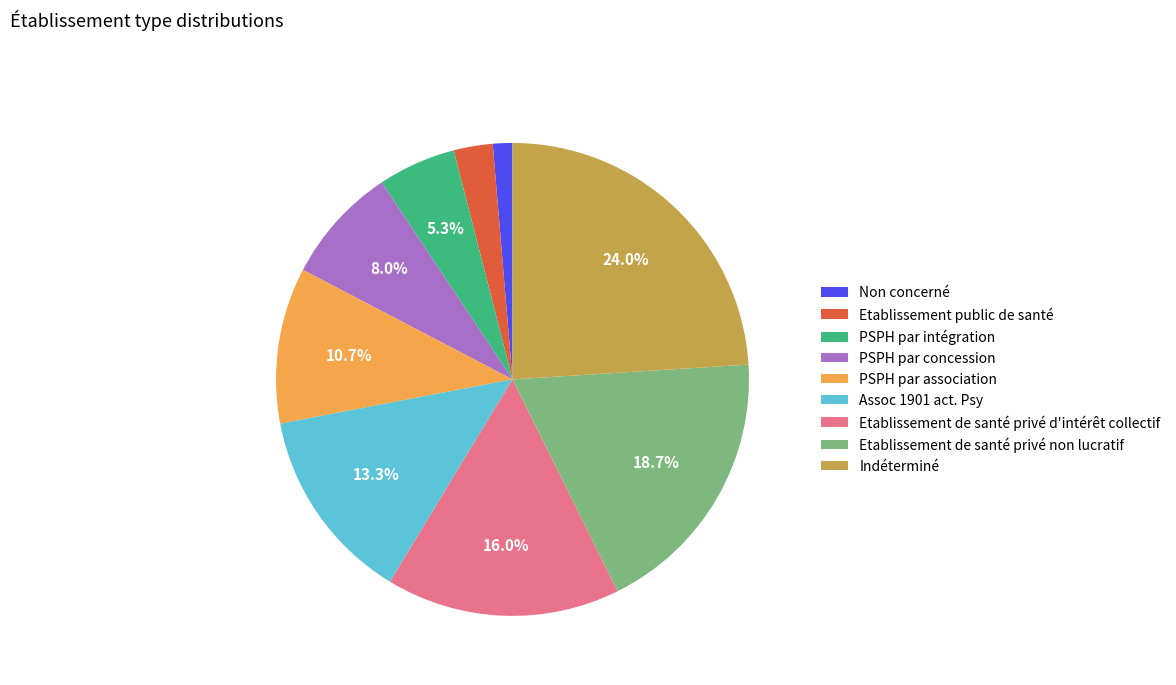

Is there any slice that represents more than half of the pie?

No